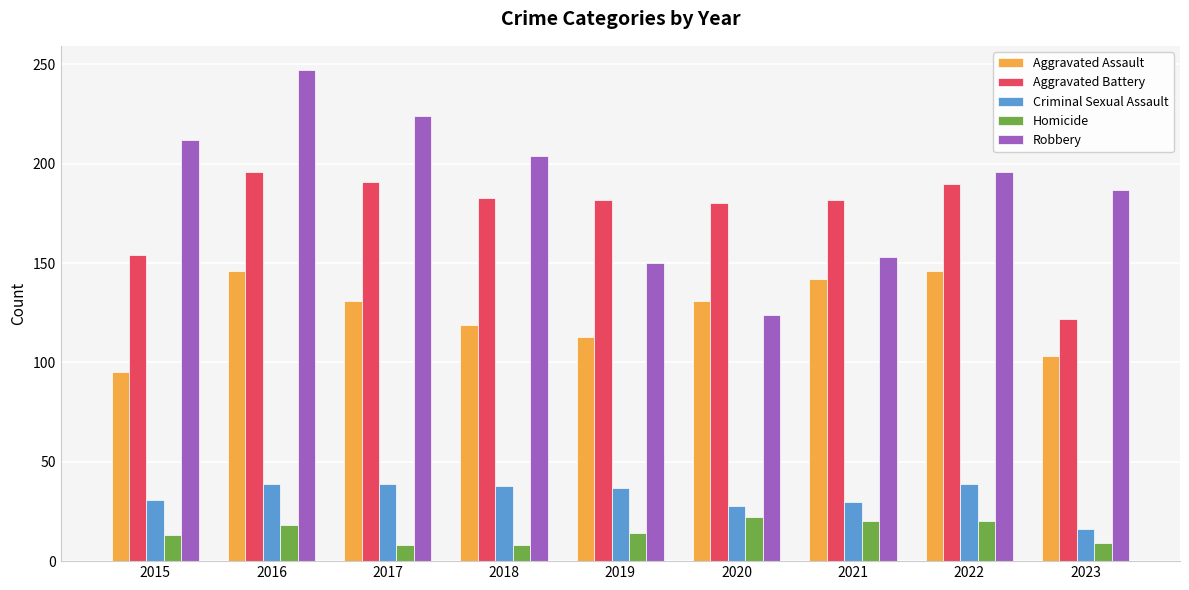

The Aggravated Assault series shows 131 at 2017. True or false?

True